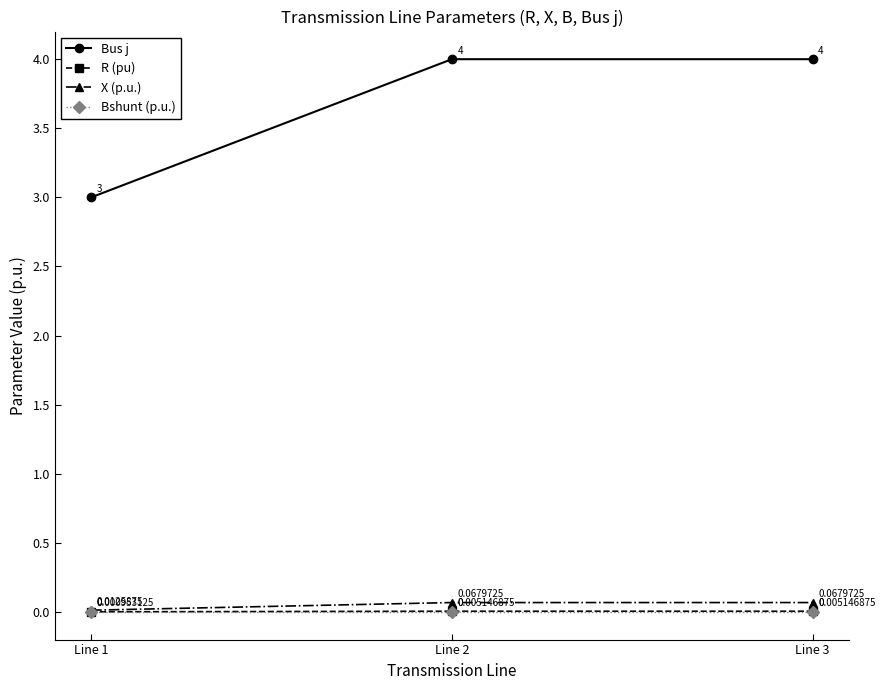

Between Line 1 and Line 2, which series saw the biggest shift?

Bus j